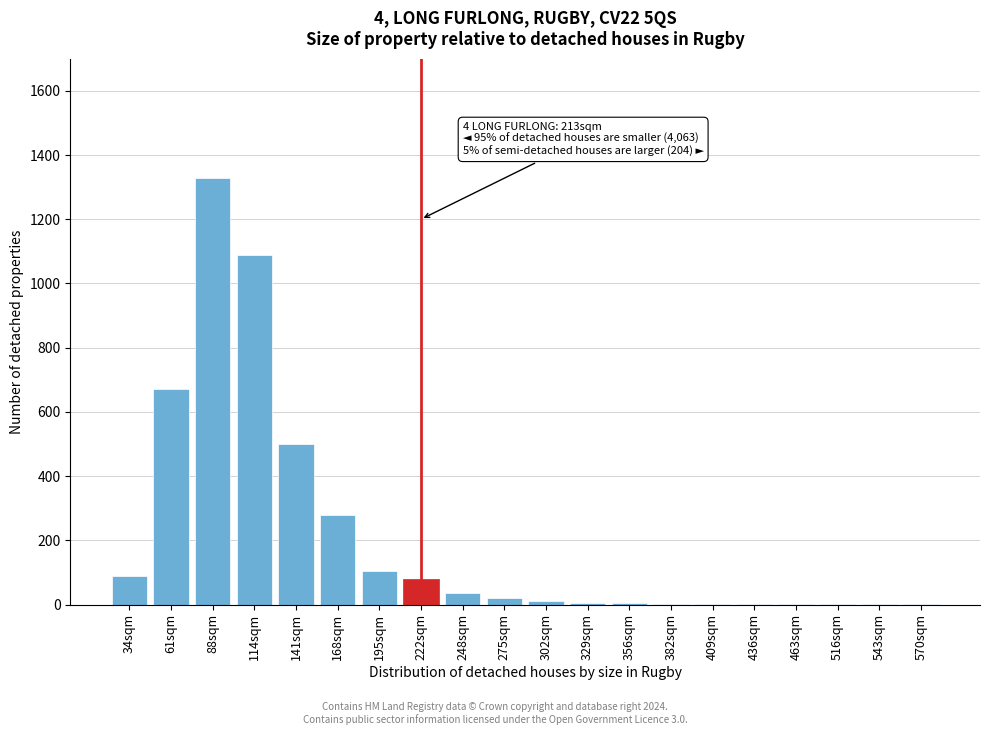

Which label corresponds to the largest value in the chart?

88sqm